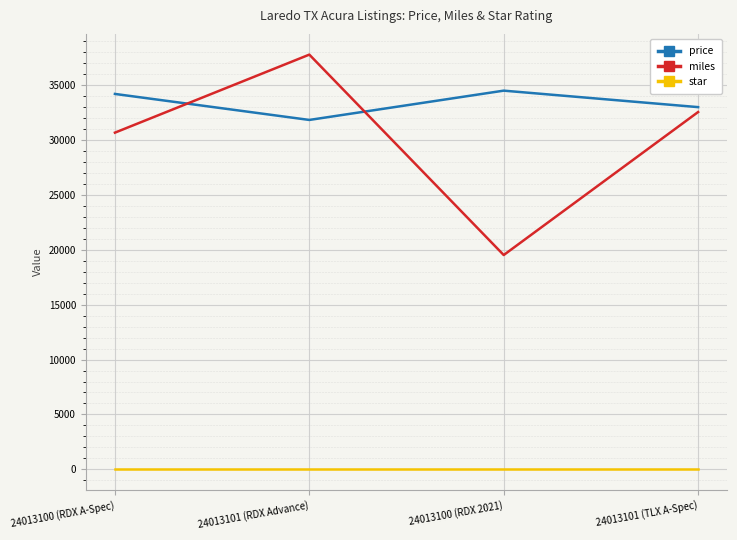

Which series has the widest spread of values?

miles